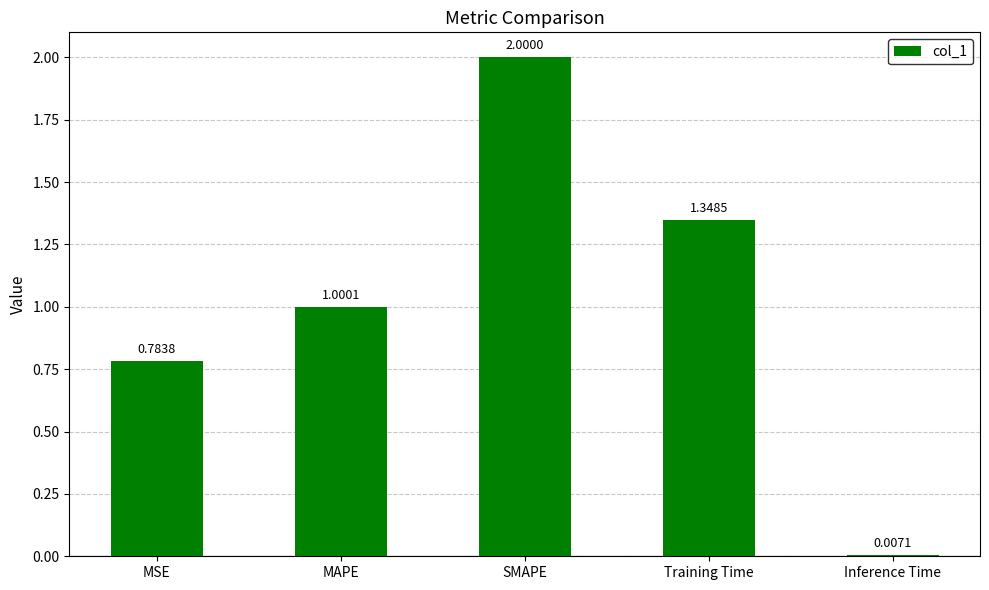

Rank the categories by value from highest to lowest.

SMAPE, Training Time, MAPE, MSE, Inference Time